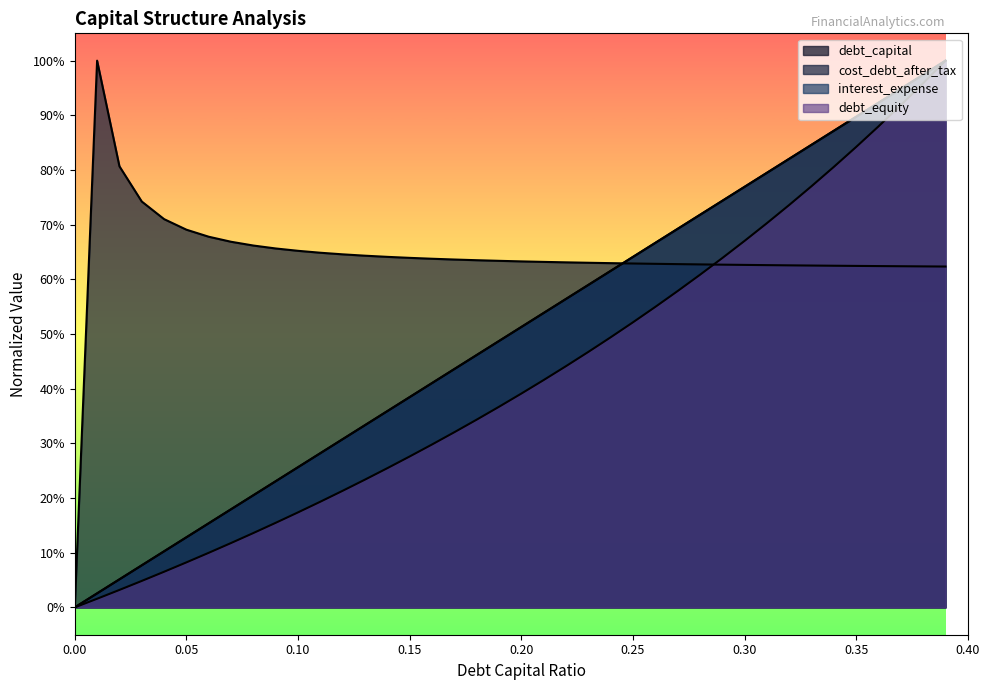

True or false: debt_capital and debt_equity intersect in this chart.

False